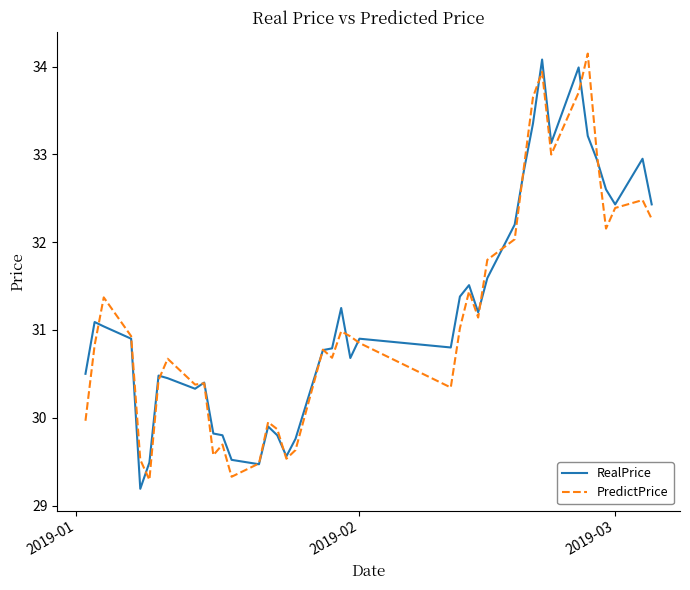

What is the minimum value for PredictPrice?

29.3